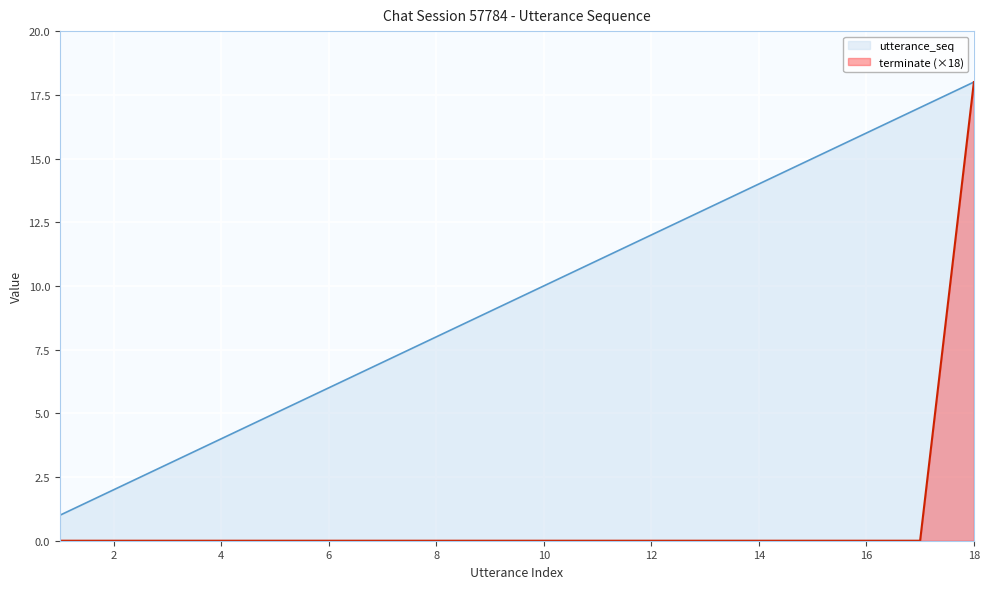

How many lines are shown in the chart?

2